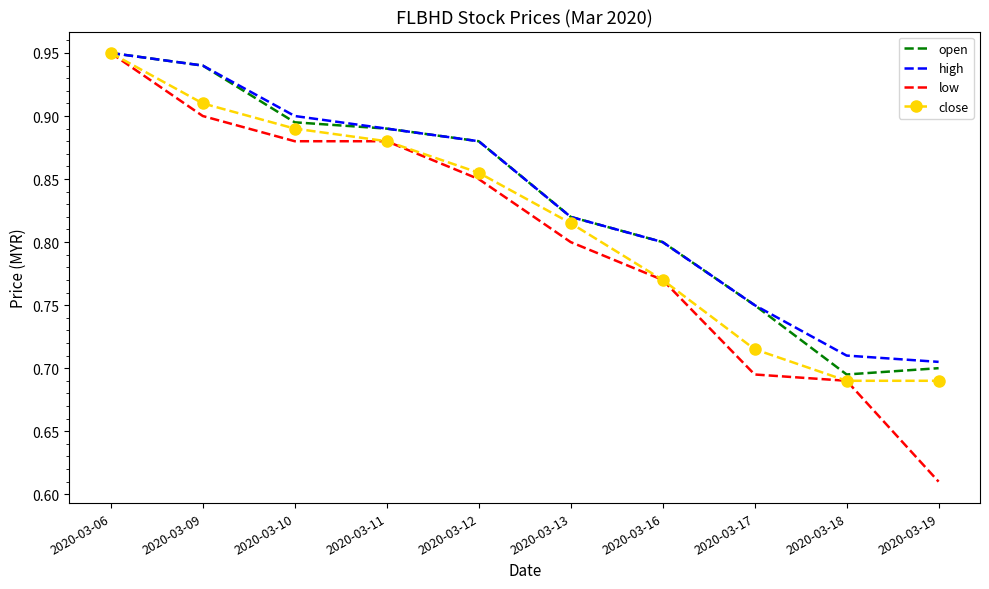

Is the value of high at 2020-03-17 greater than the value of low at 2020-03-11?

No